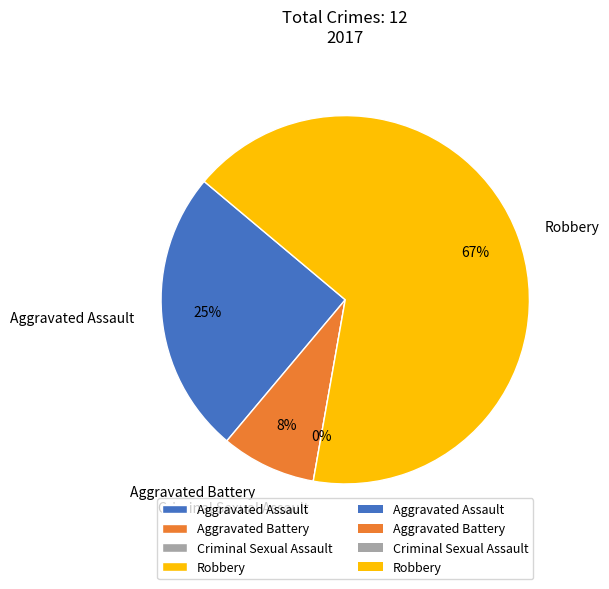

What percentage do Criminal Sexual Assault and Aggravated Assault together represent?

25.0%